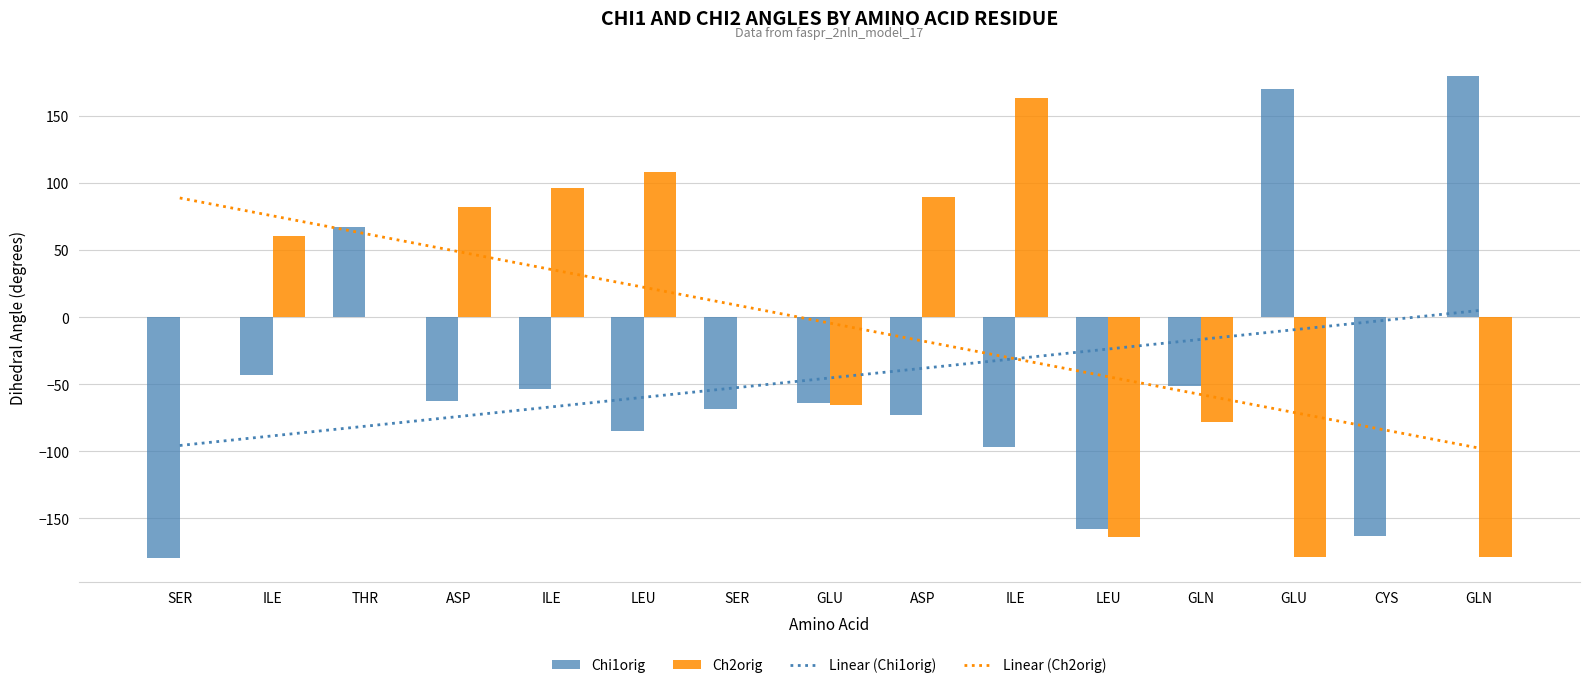

How many data points in Chi1orig are less than -63?

8